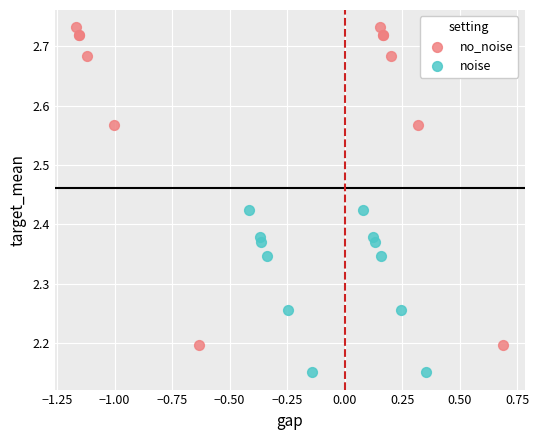

Which series has the widest spread of Y values?

no_noise